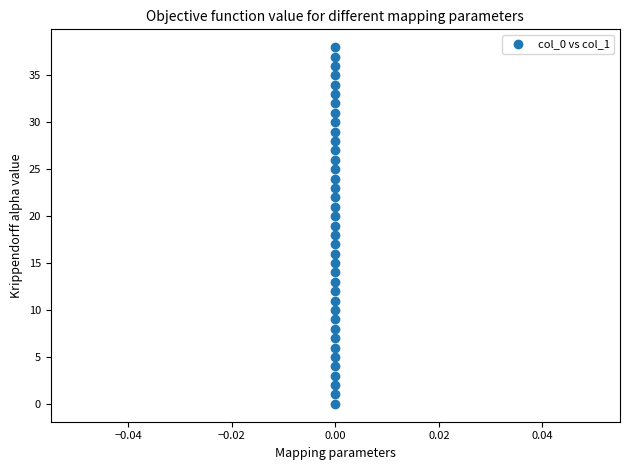

What is the range of Y values (max minus min)?

38